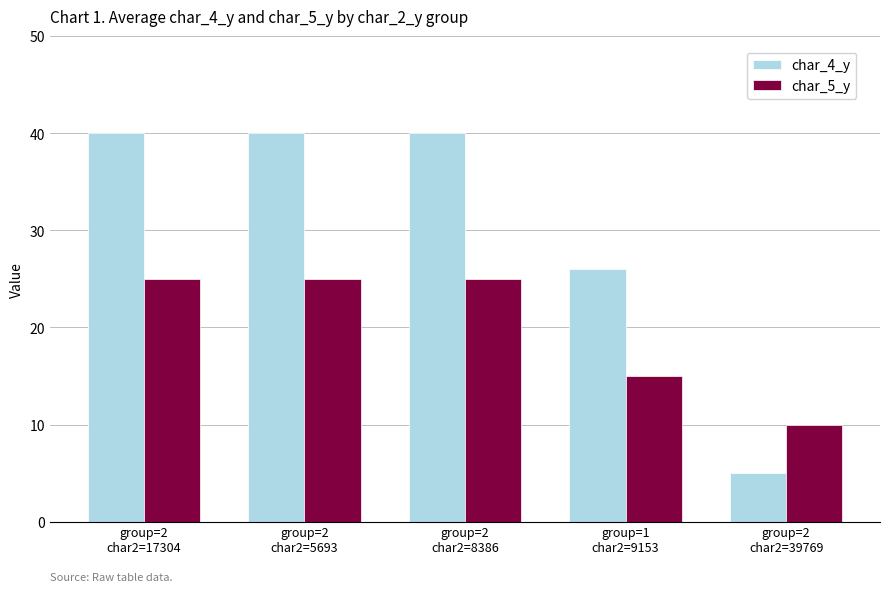

Reading left to right, transcribe all the data shown in this chart.

char_4_y: 40	40	40	26	5
char_5_y: 25	25	25	15	10